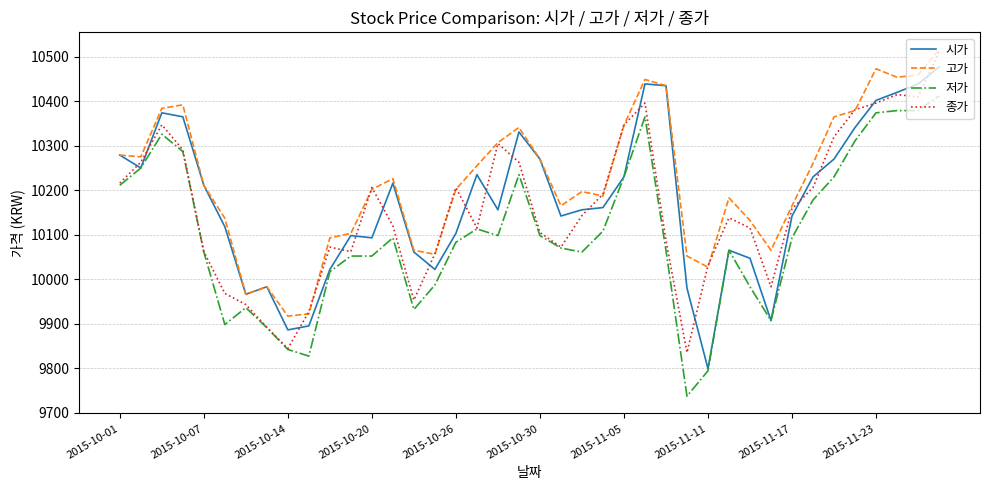

True or false: 저가 and 고가 cross at least once.

False